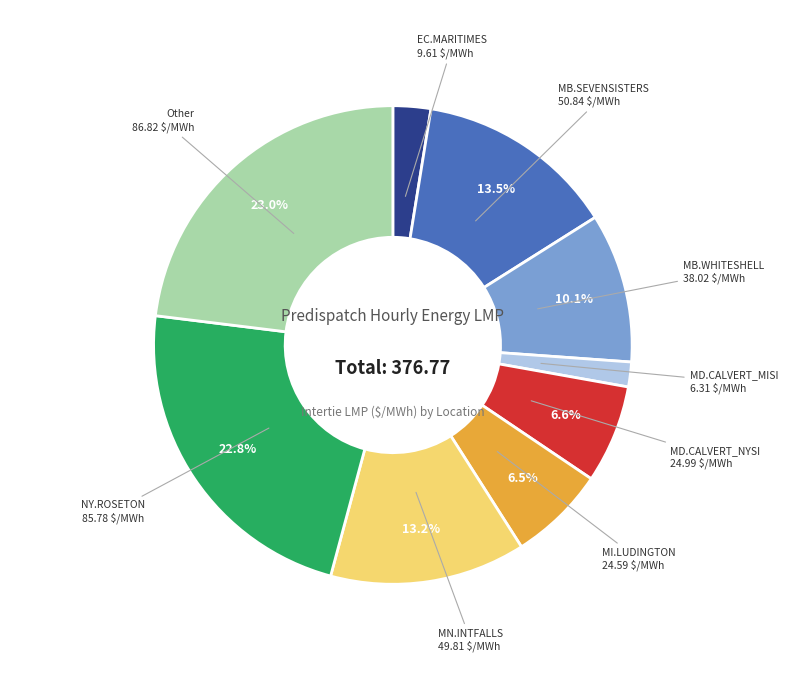

Does any single category account for the majority?

No